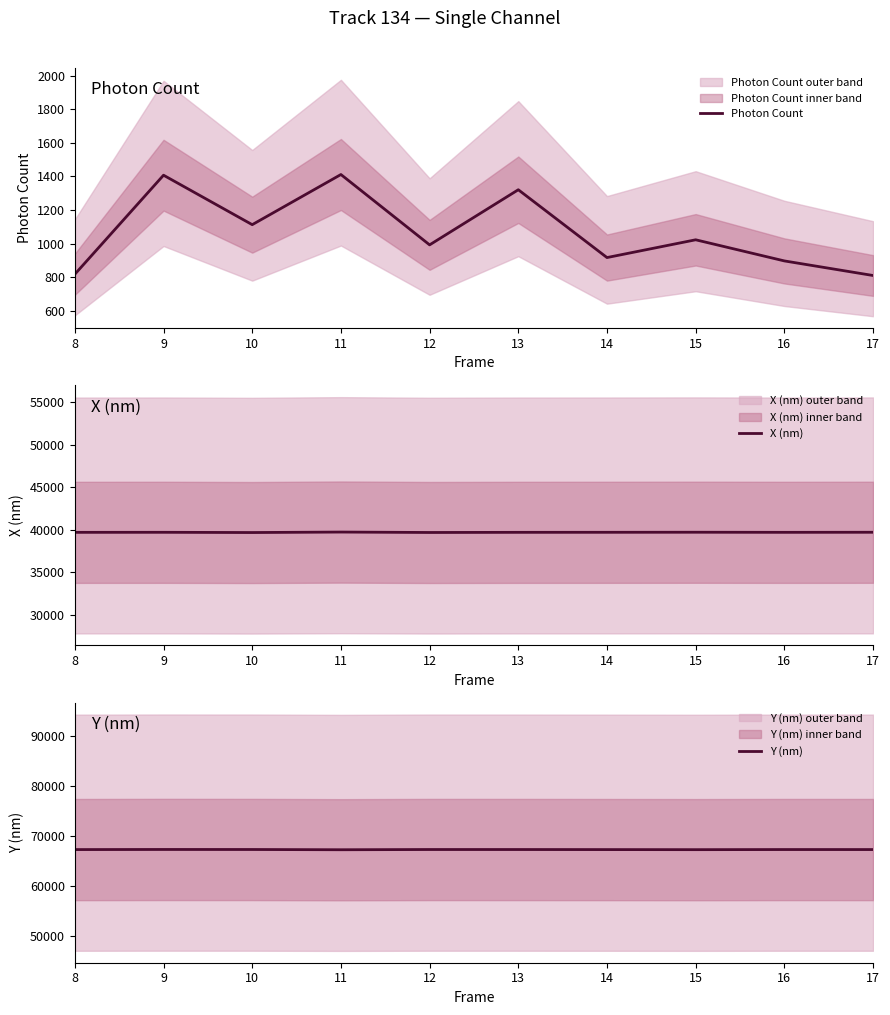

Reading left to right, what are all the values shown in this chart?

Photon Count: 8=816.9	9=1407.4	10=1112.5	11=1411.4	12=992.0	13=1320.7	14=916.3	15=1022.3	16=896.3	17=809.4
X (nm): 8=39692.0	9=39697.4	10=39669.8	11=39726.6	12=39675.6	13=39692.8	14=39697.3	15=39705.1	16=39693.3	17=39701.8
Y (nm): 8=67310.2	9=67331.7	10=67325.4	11=67277.2	12=67322.3	13=67320.3	14=67308.5	15=67293.7	16=67316.8	17=67314.8